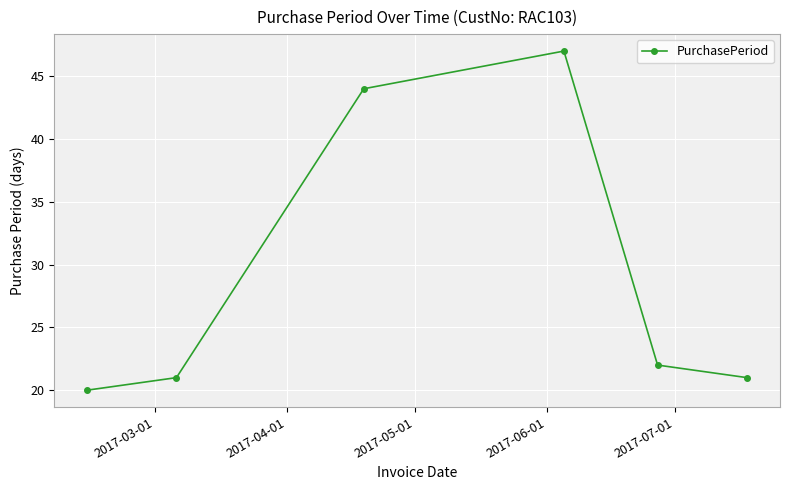

What is the minimum value shown in the chart?

20